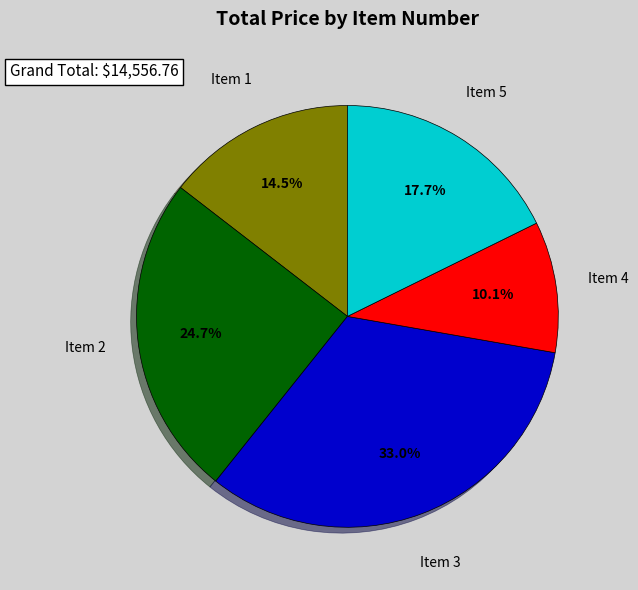

What is the largest slice in the pie chart?

Item 3